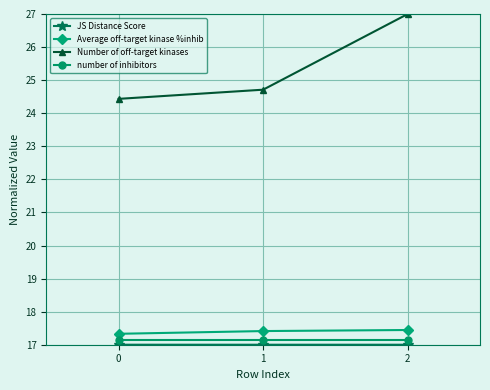

What is the total value across all series at 2?

78.6